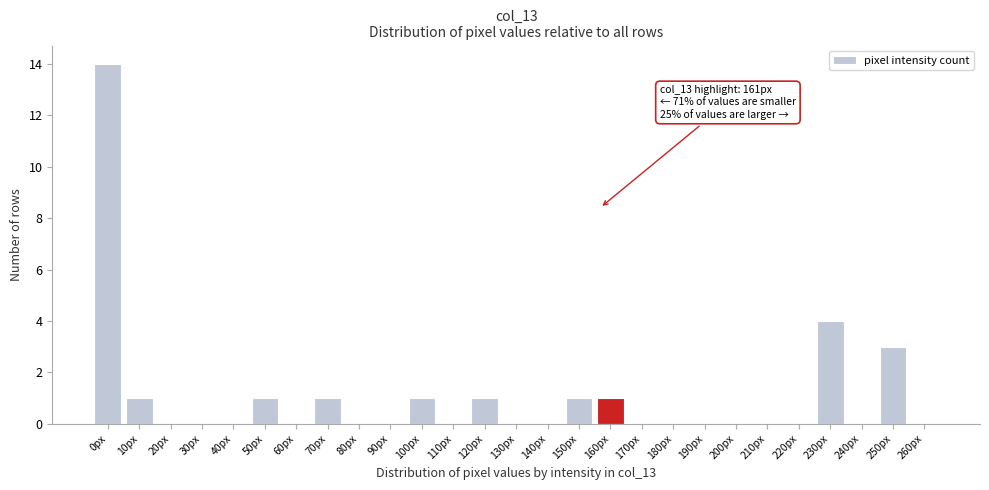

Reading right to left, transcribe all the data shown in this chart.

260px=0	250px=3	240px=0	230px=4	220px=0	210px=0	200px=0	190px=0	180px=0	170px=0	160px=1	150px=1	140px=0	130px=0	120px=1	110px=0	100px=1	90px=0	80px=0	70px=1	60px=0	50px=1	40px=0	30px=0	20px=0	10px=1	0px=14